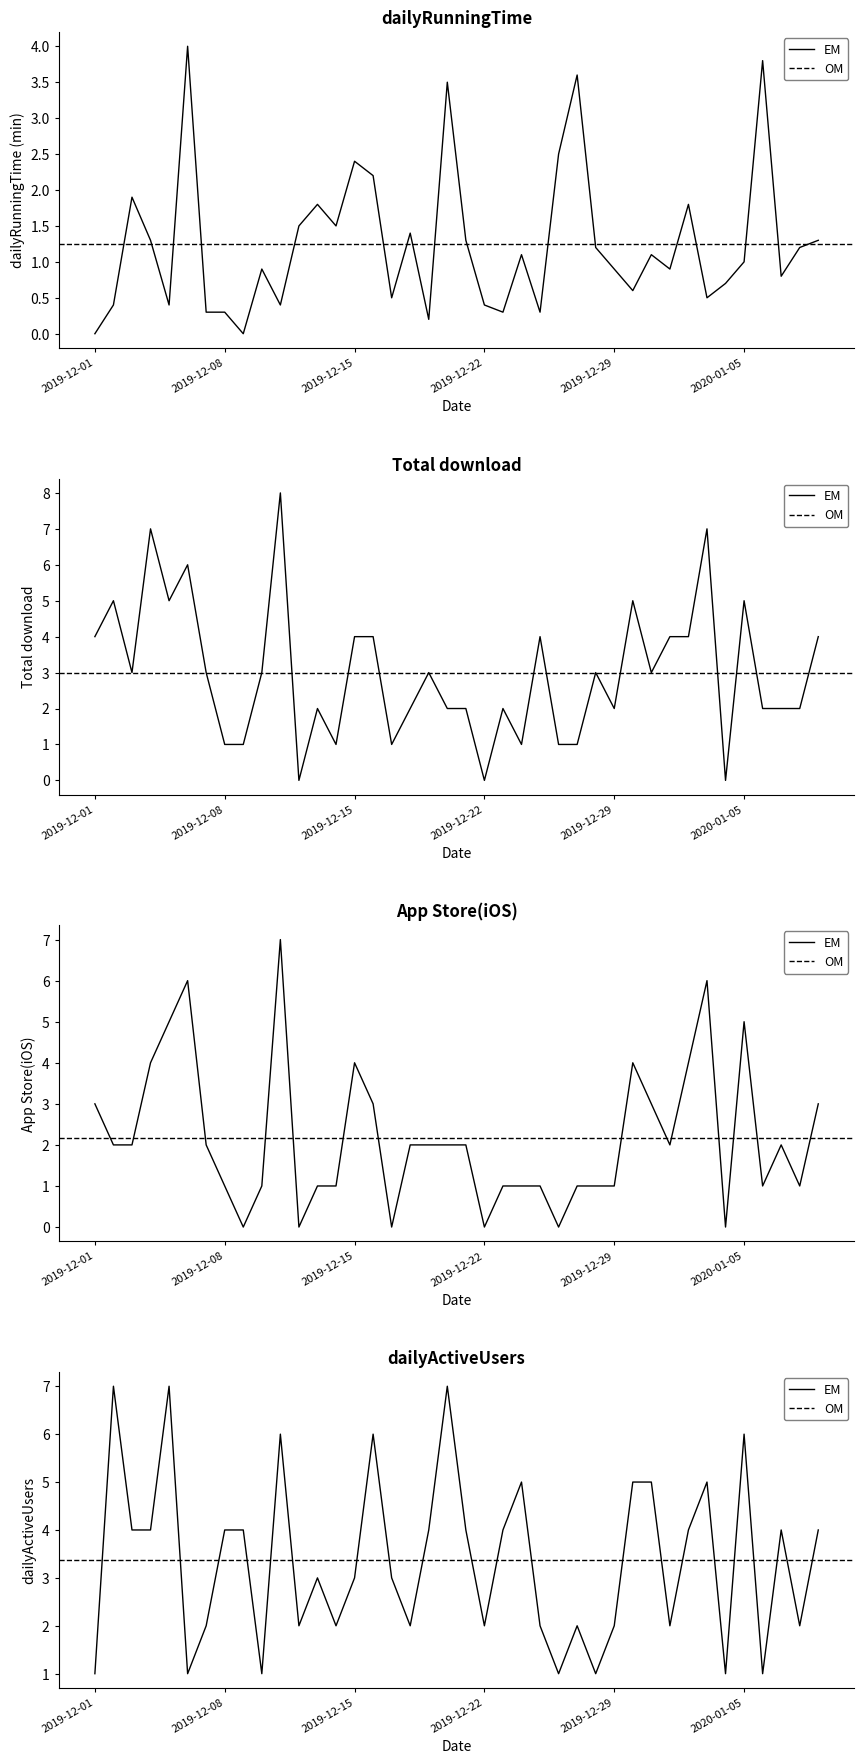

At how many categories does at least one series exceed 6?

6